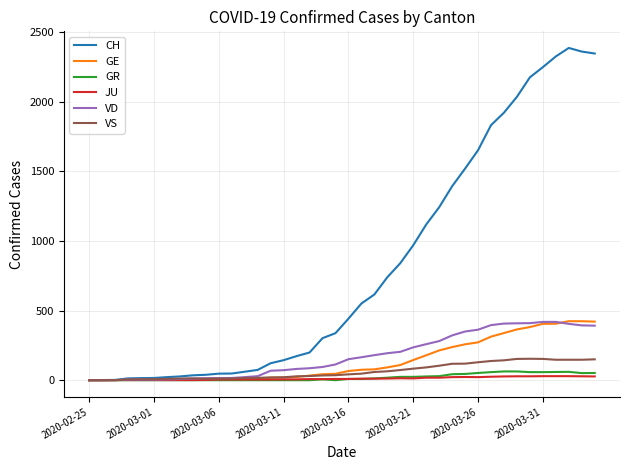

Which series has the largest range (max minus min)?

CH